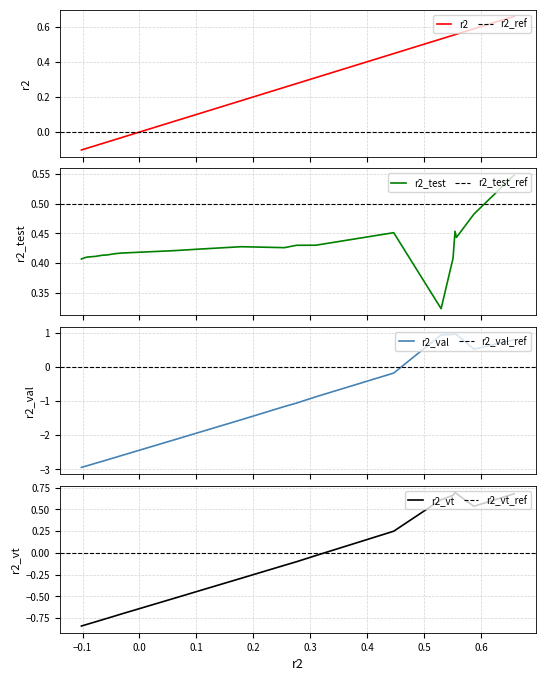

True or false: r2_val has more than 2 points higher than both neighbors.

False